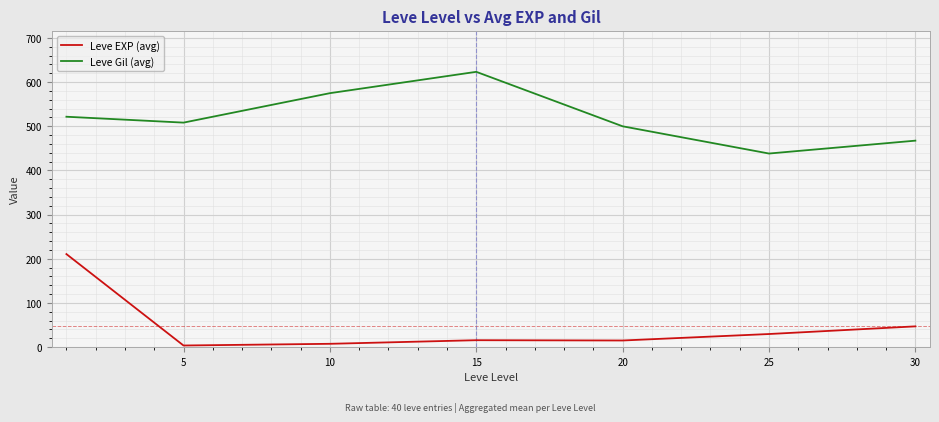

True or false: Leve Gil (avg) and Leve EXP (avg) intersect in this chart.

False